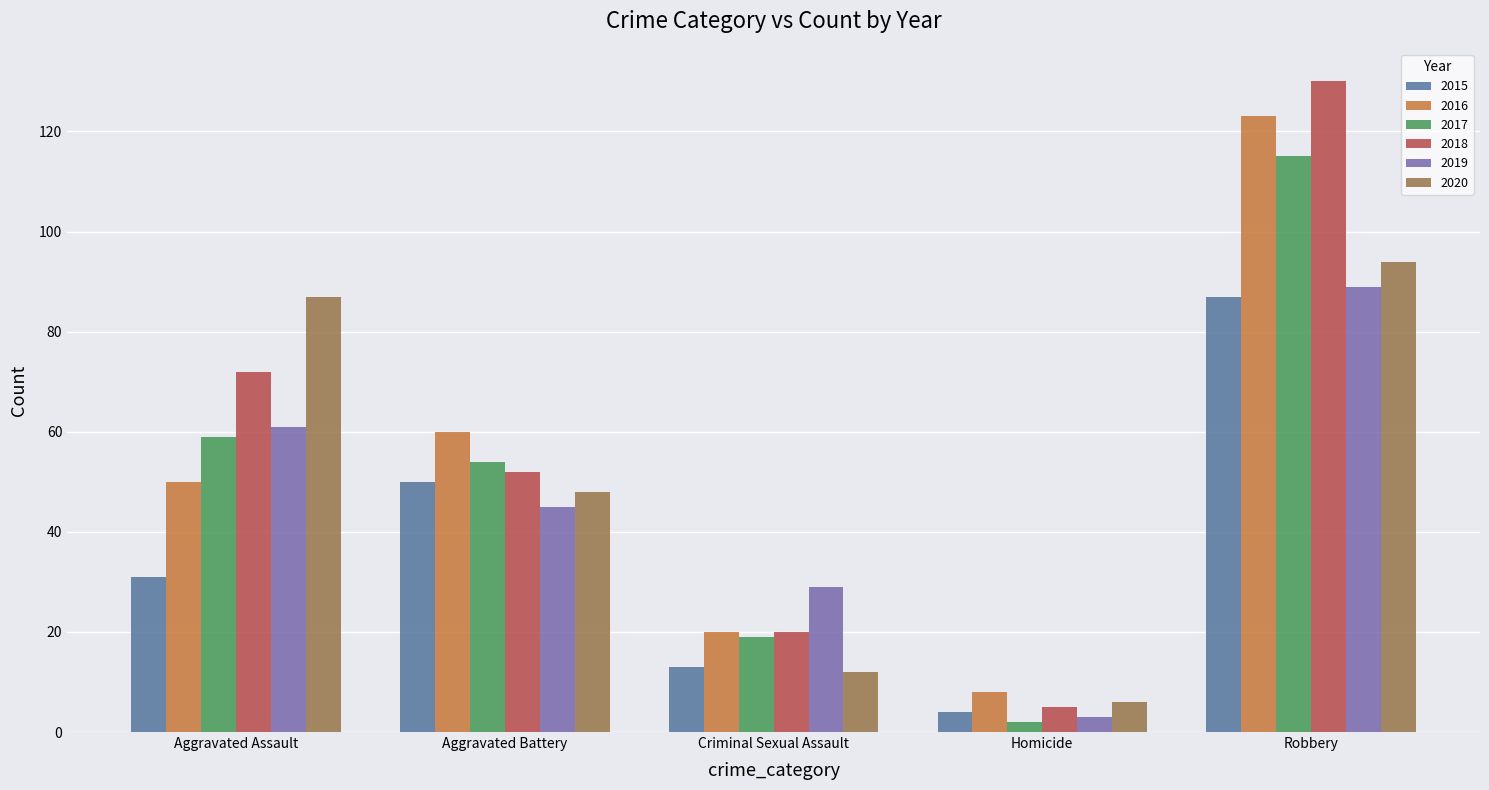

What is the maximum value for 2018?

130